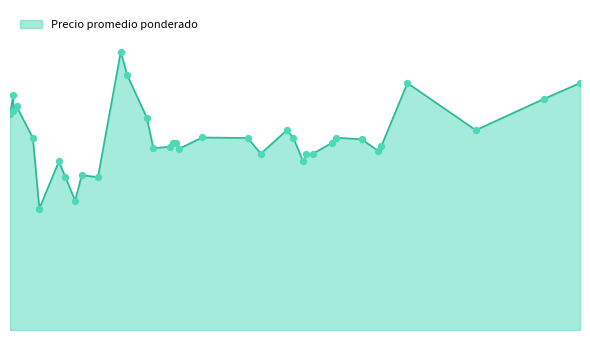

Approximately how many times larger is the value at 2020-11-26 compared to 2021-02-09?

1.3